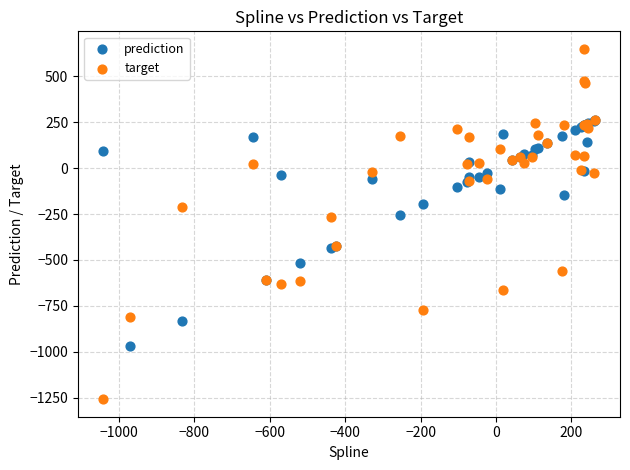

What are all the series names shown in the legend?

prediction, target